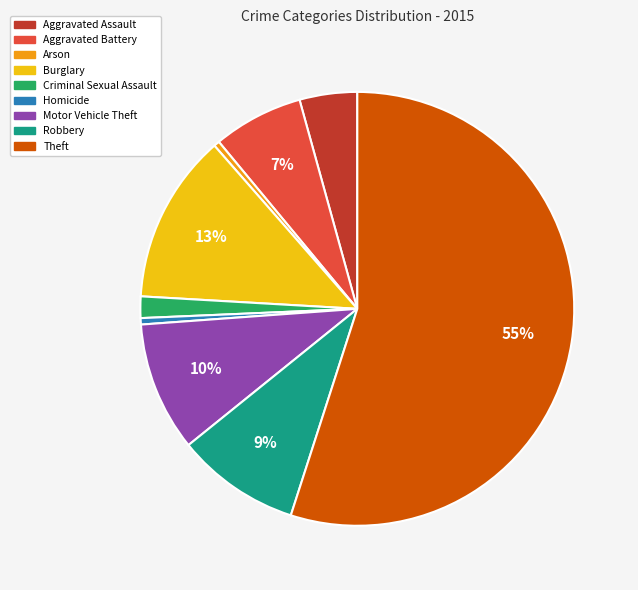

Combined, do Aggravated Assault and Motor Vehicle Theft account for over 50%?

No